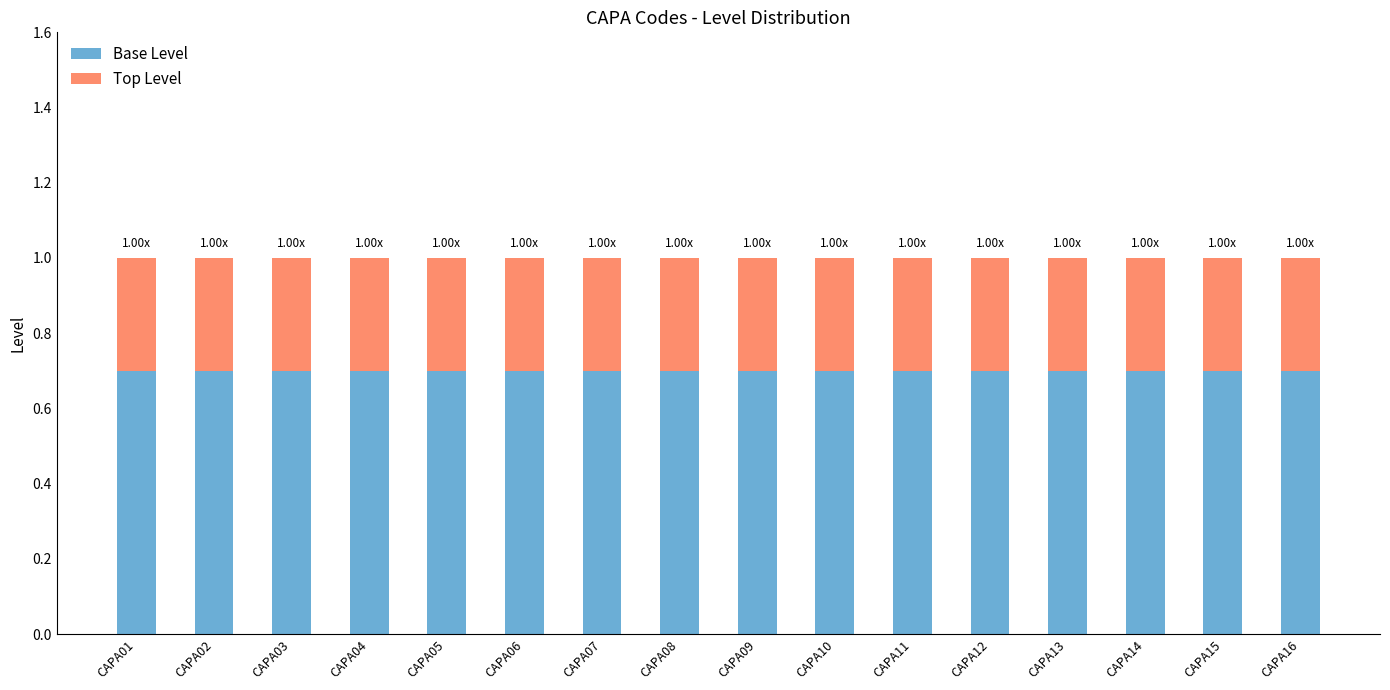

What is the total value across all series at CAPA02?

1.0